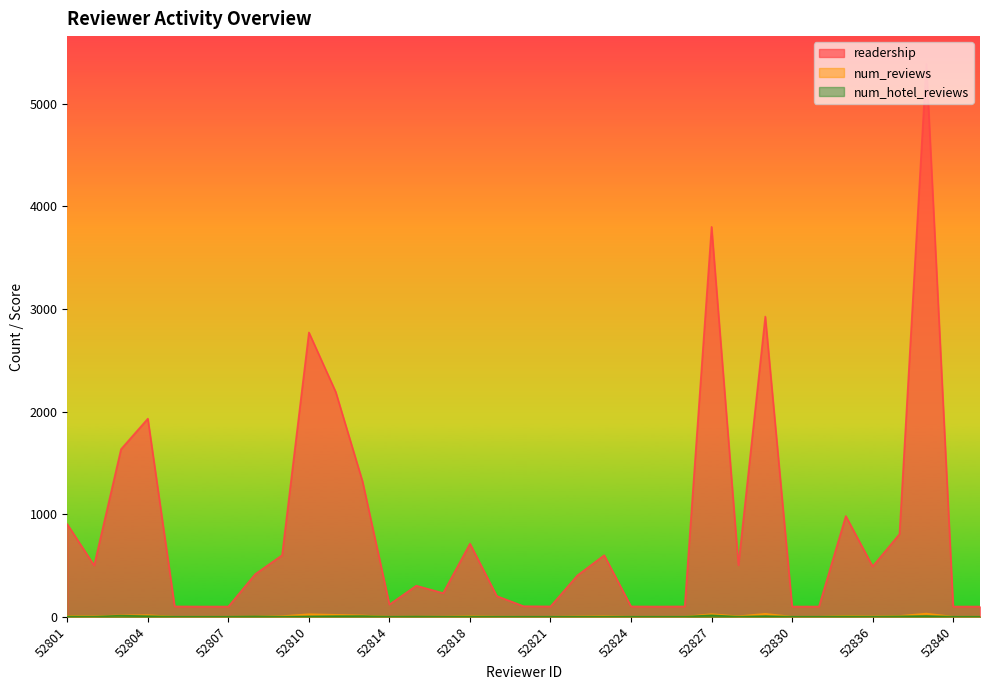

Which series has the largest range (max minus min)?

readership